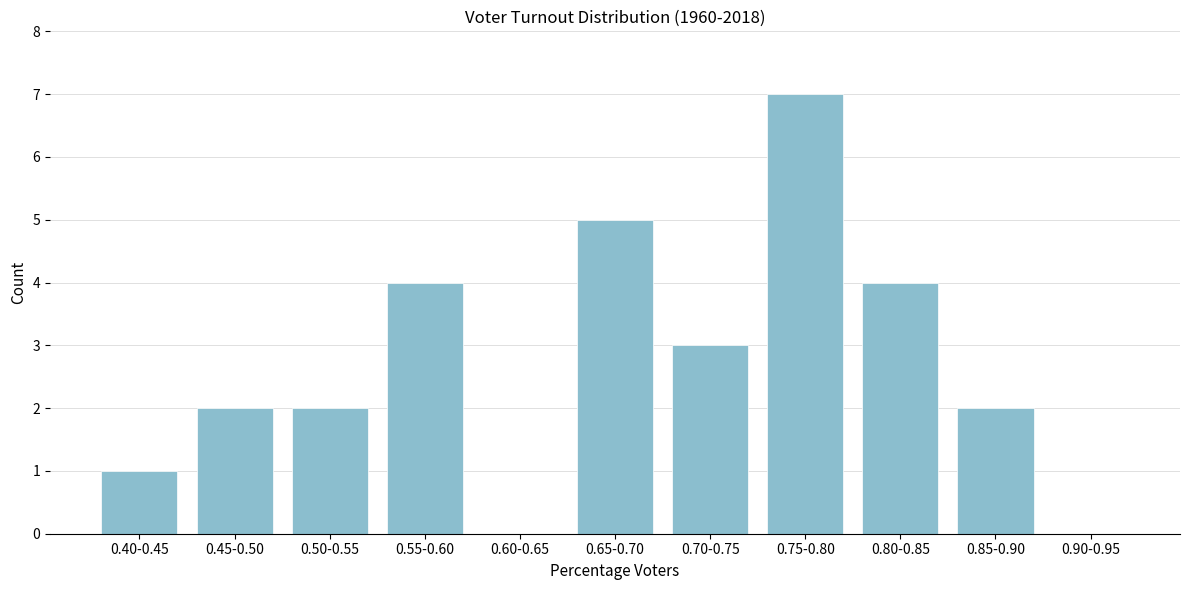

Reading left to right, extract all data points from this chart.

0.40-0.45=1	0.45-0.50=2	0.50-0.55=2	0.55-0.60=4	0.60-0.65=0	0.65-0.70=5	0.70-0.75=3	0.75-0.80=7	0.80-0.85=4	0.85-0.90=2	0.90-0.95=0